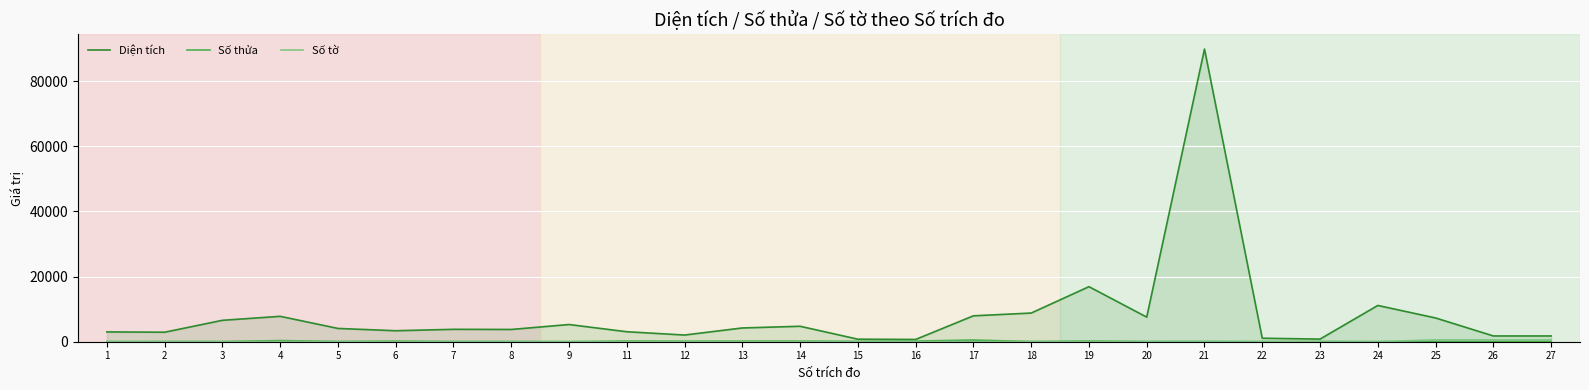

Rank the categories by Diện tích value from highest to lowest.

21, 19, 24, 18, 17, 4, 20, 25, 3, 9, 14, 13, 5, 7, 8, 6, 11, 1, 2, 12, 26, 27, 22, 23, 15, 16